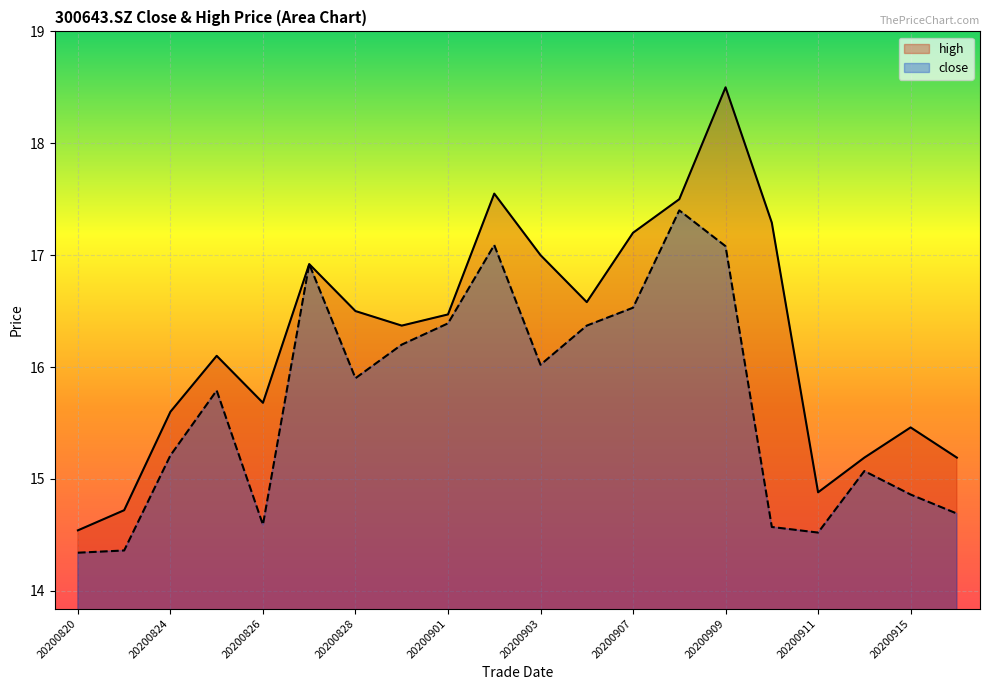

List the series in order of their peak value, lowest first.

close, high